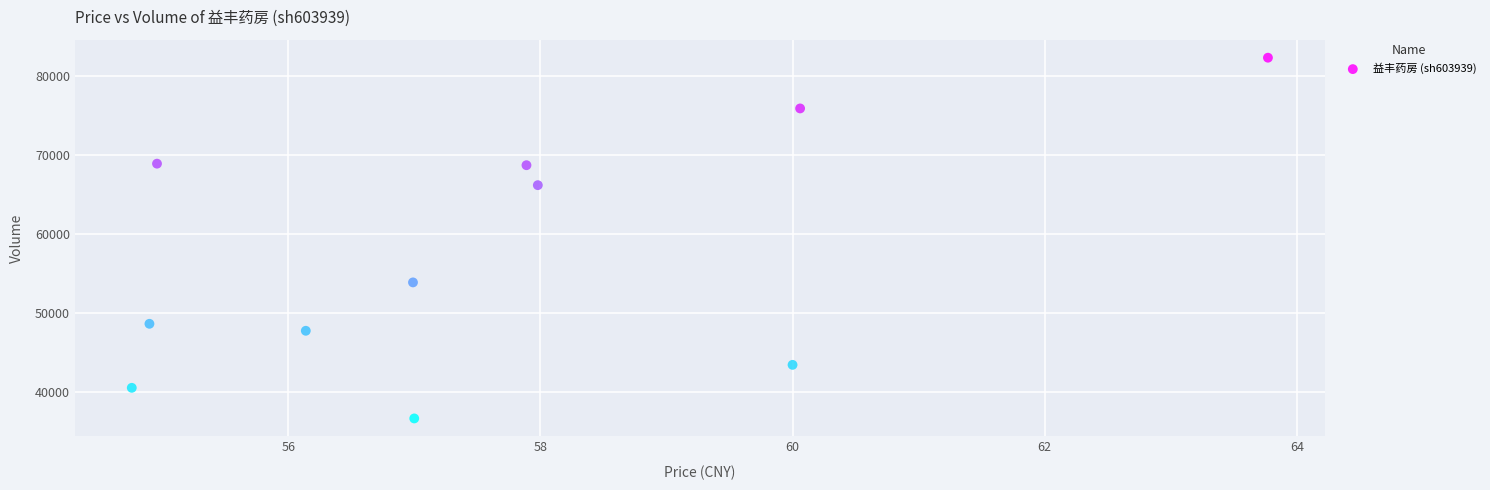

What Y value in the scatter plot is closest to 59534?

53921